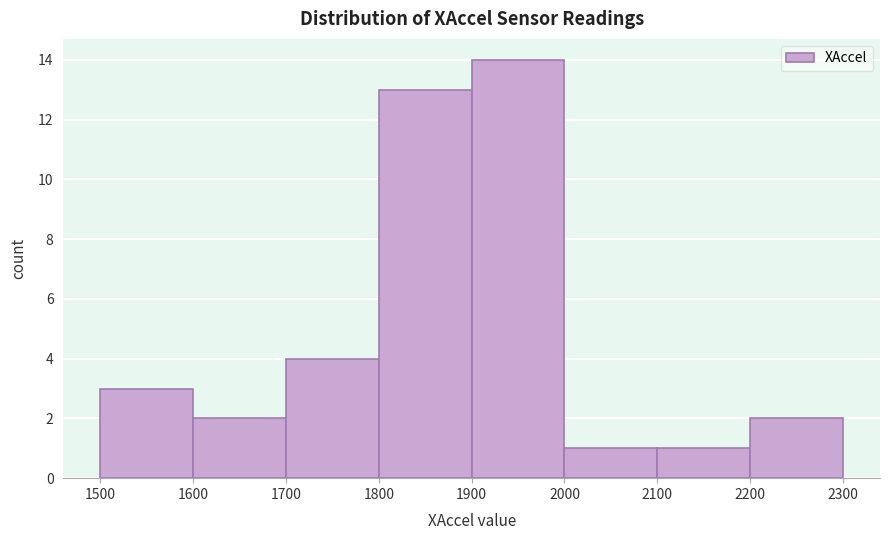

Which range on the x-axis has the tallest bar?

1900 to 2000